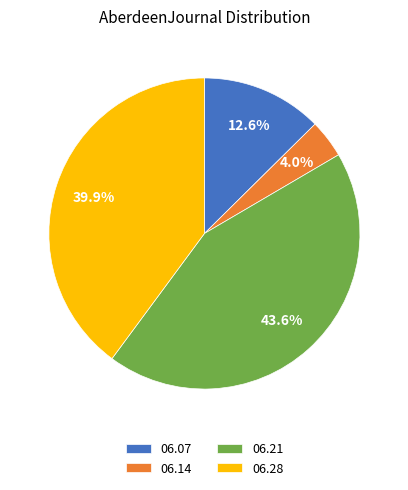

Does 06.21 account for over 50% of the chart?

No